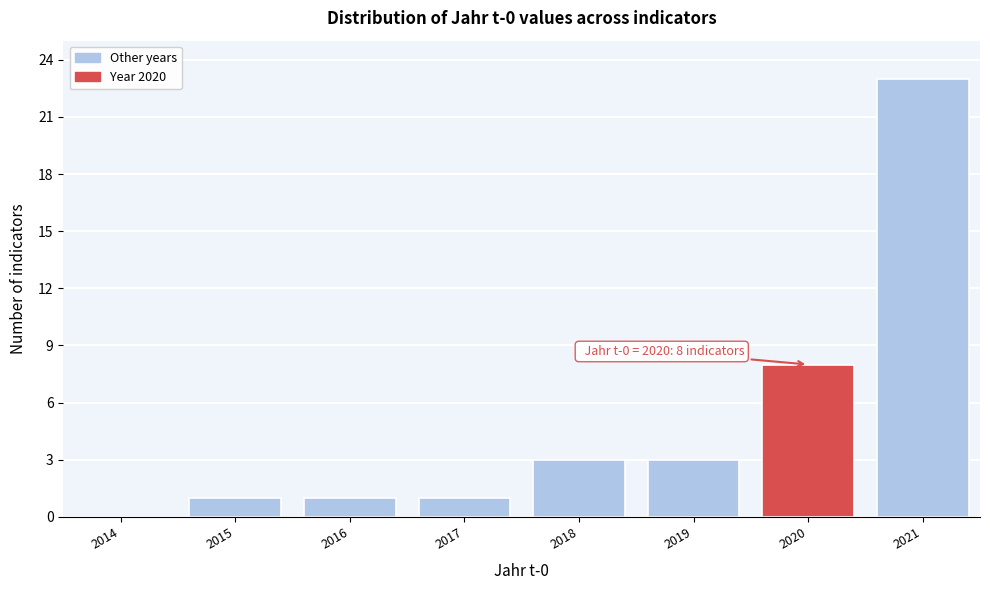

Reading left to right, extract all data points from this chart.

2014=0	2015=1	2016=1	2017=1	2018=3	2019=3	2020=8	2021=23